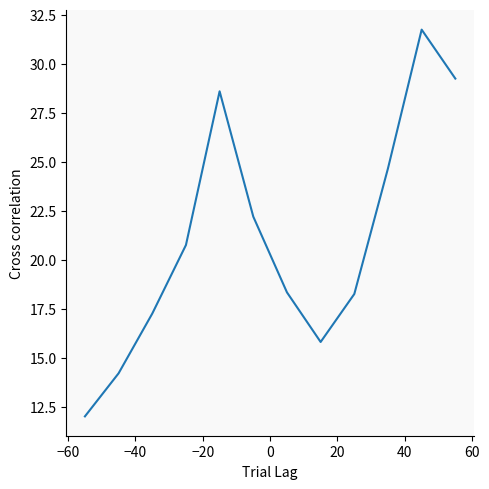

Does the chart display data point markers on the line(s)?

No